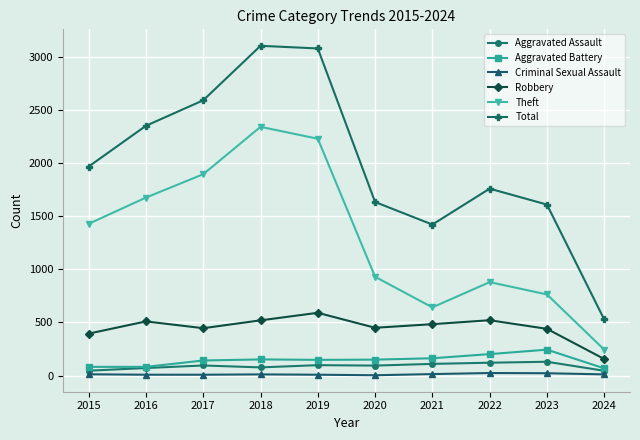

True or false: Criminal Sexual Assault and Aggravated Battery cross at least once.

False